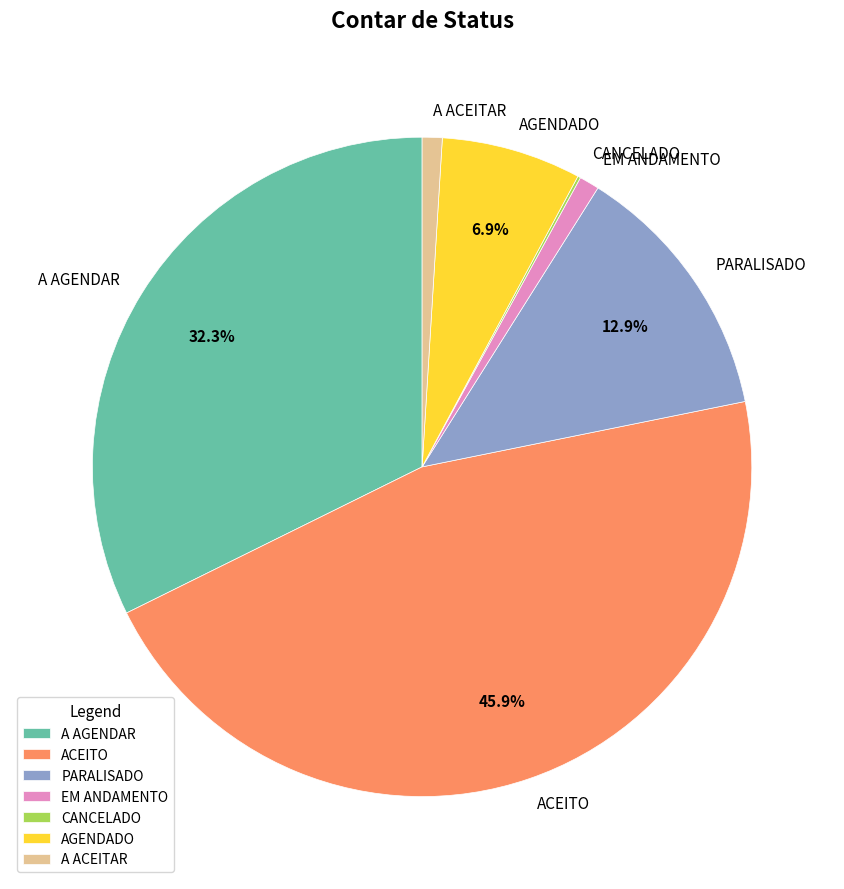

Is A AGENDAR the majority of the pie?

No